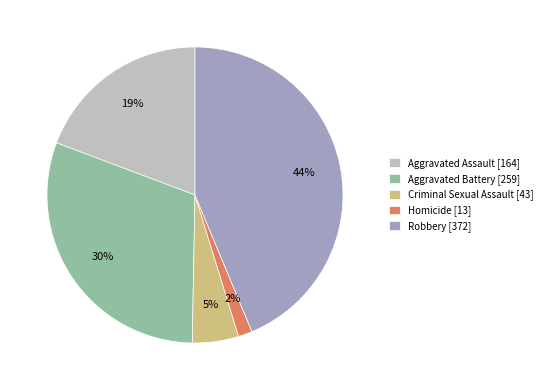

Count the number of slices in the pie.

5